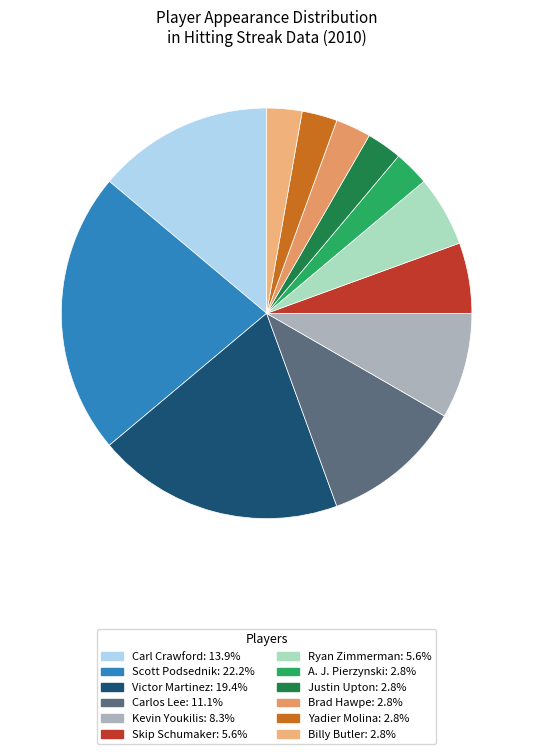

Count the number of slices in the pie.

12